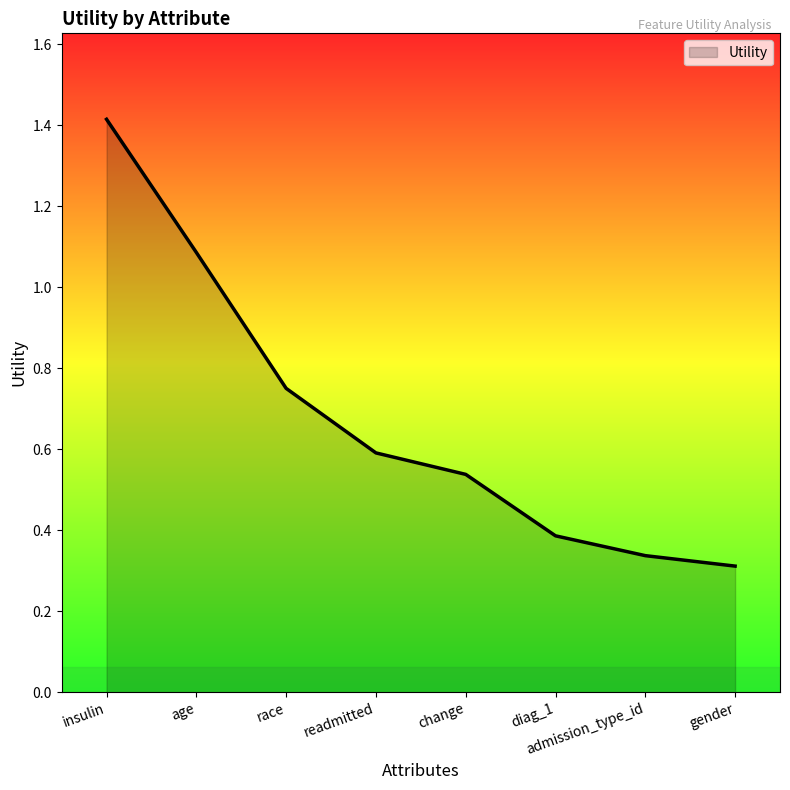

True or false: there are more than 1 points higher than both neighbors.

False